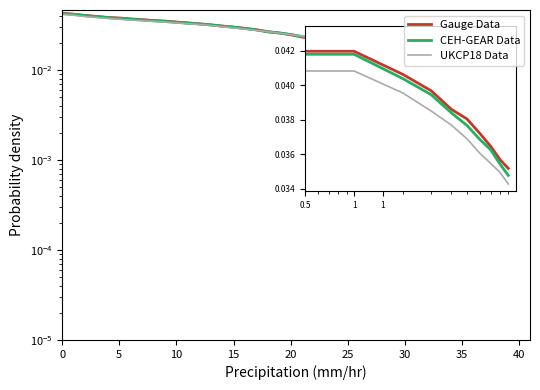

True or false: Gauge Data and CEH-GEAR Data intersect in this chart.

True